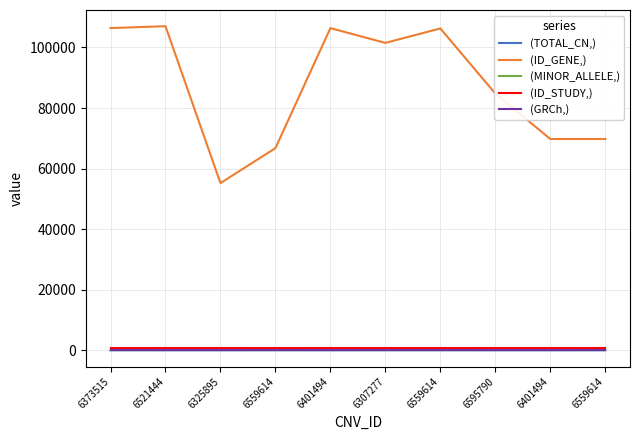

Rank the categories by (MINOR_ALLELE,) value from lowest to highest.

6373515, 6521444, 6325895, 6559614, 6401494, 6307277, 6559614, 6595790, 6401494, 6559614